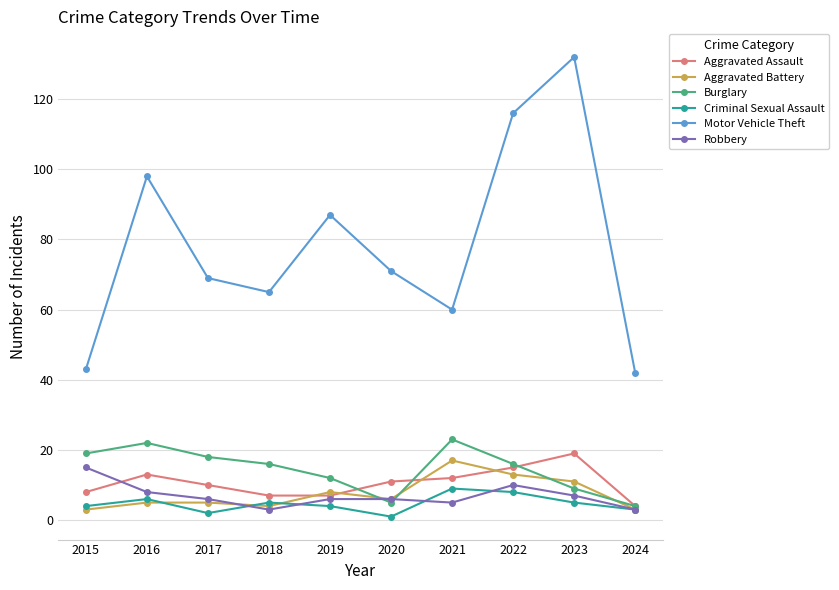

True or false: Motor Vehicle Theft and Aggravated Assault cross at least once.

False